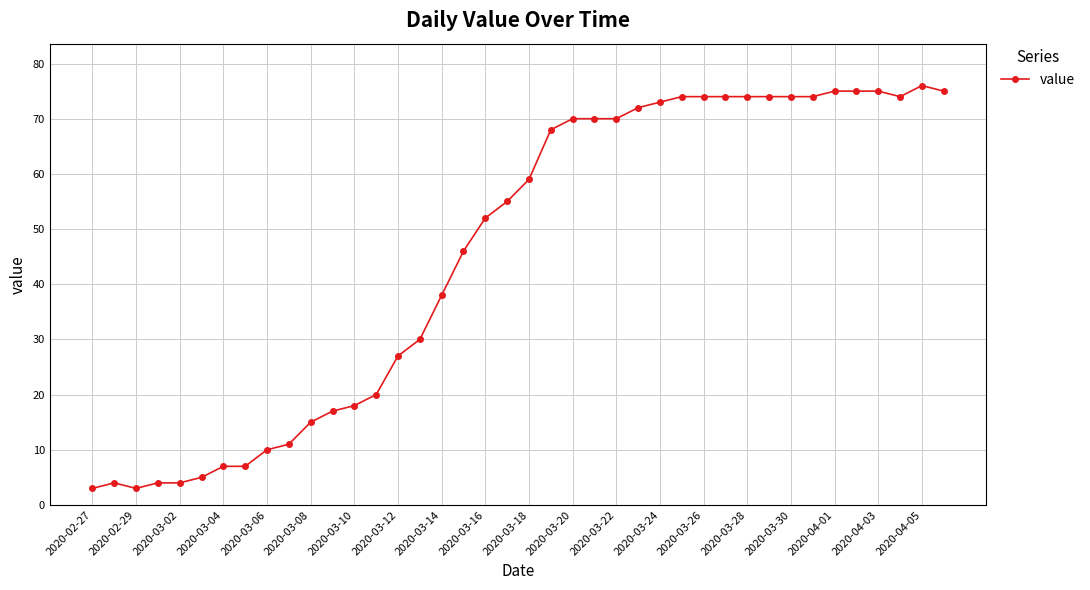

True or false: the data has more than 0 interior local peaks.

True